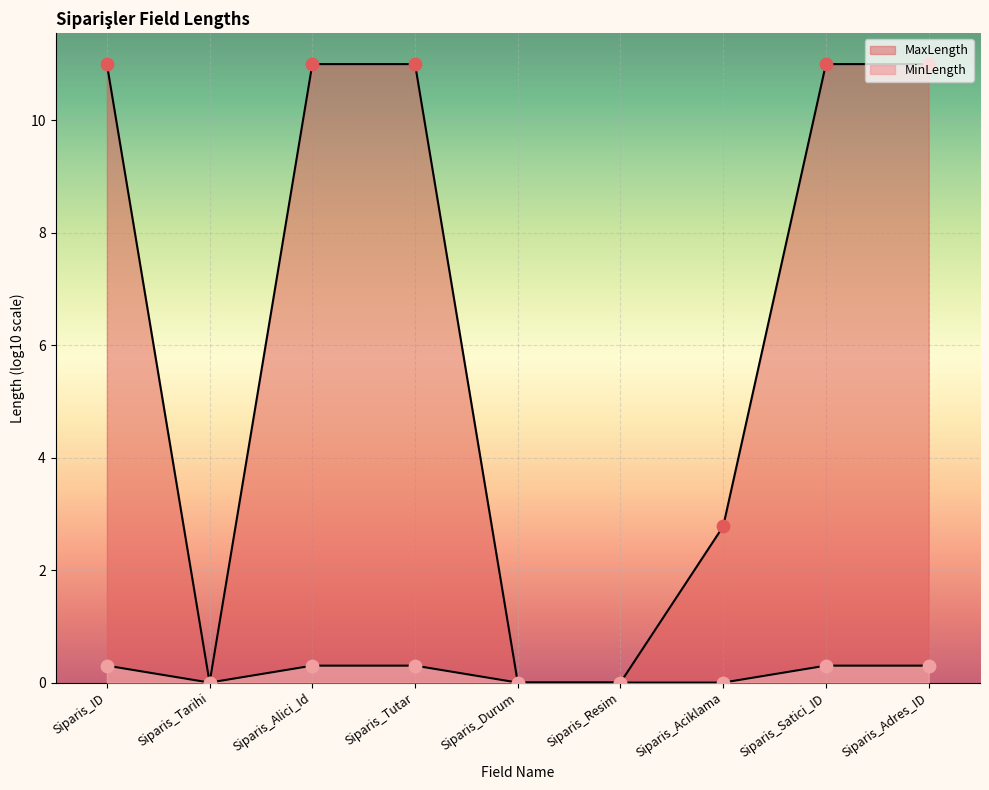

Which series has the largest Y range (max minus min)?

MinLength